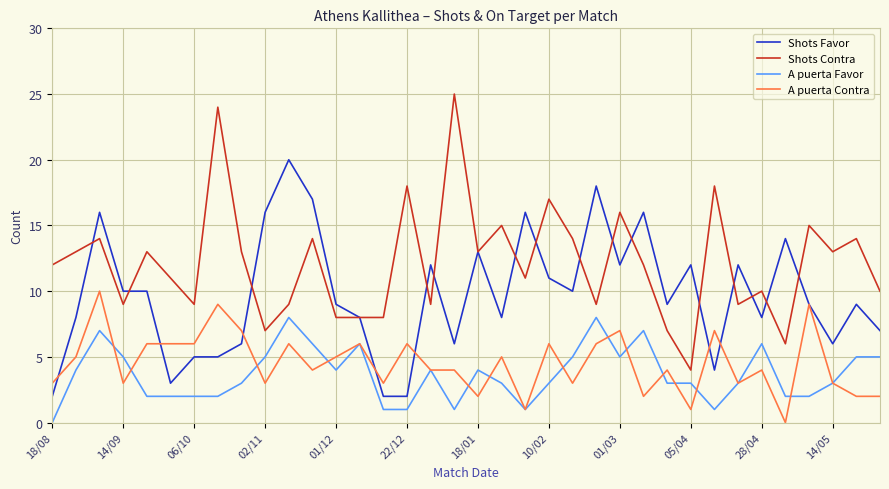

How many distinct data groups are displayed?

4